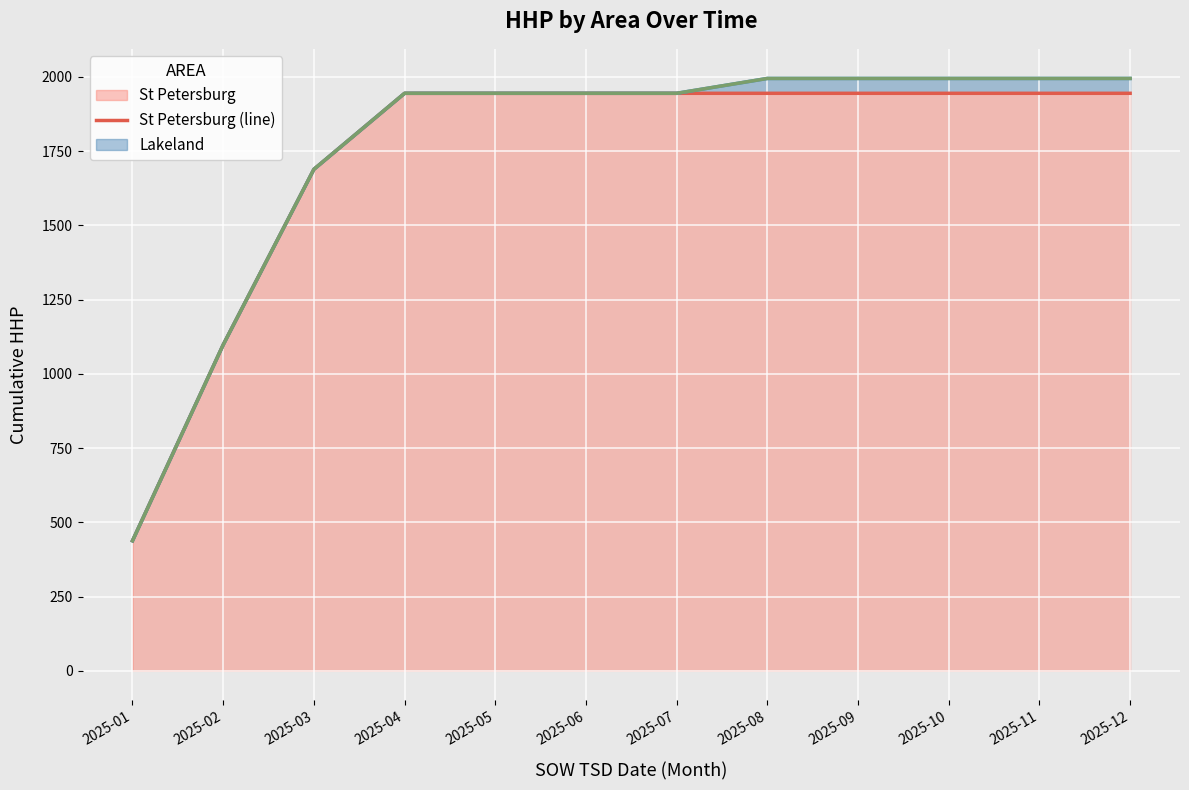

What is the approximate value of Bradenton (line) at 2025-04, to the nearest 10?

1940